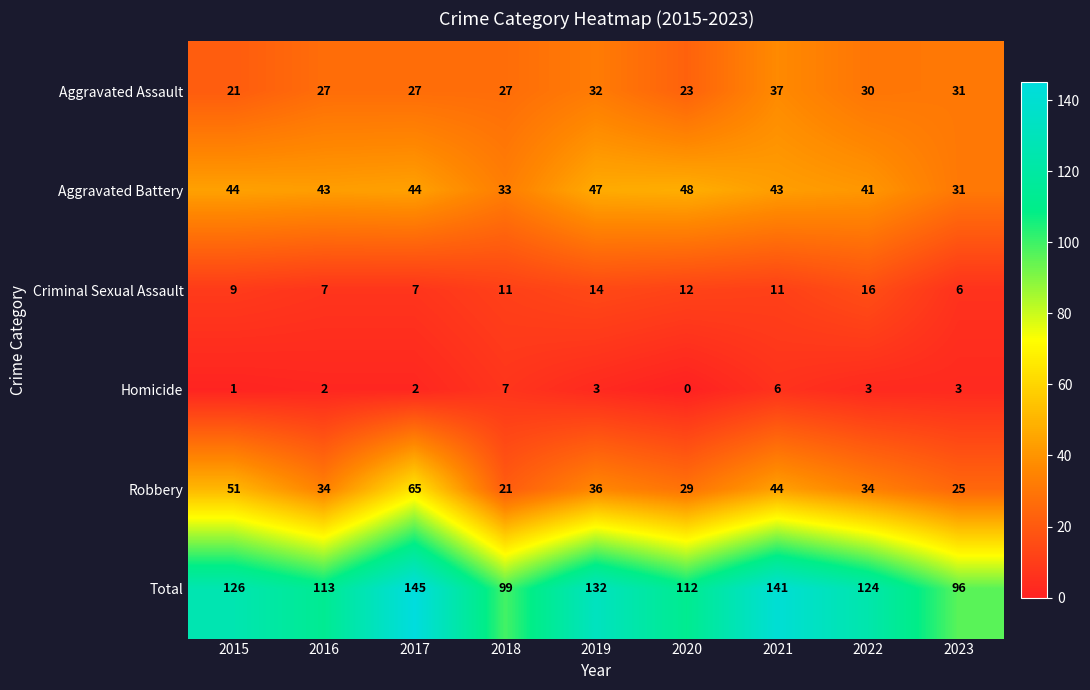

What is the approximate value of Aggravated Battery at 2021, to the nearest 5?

45